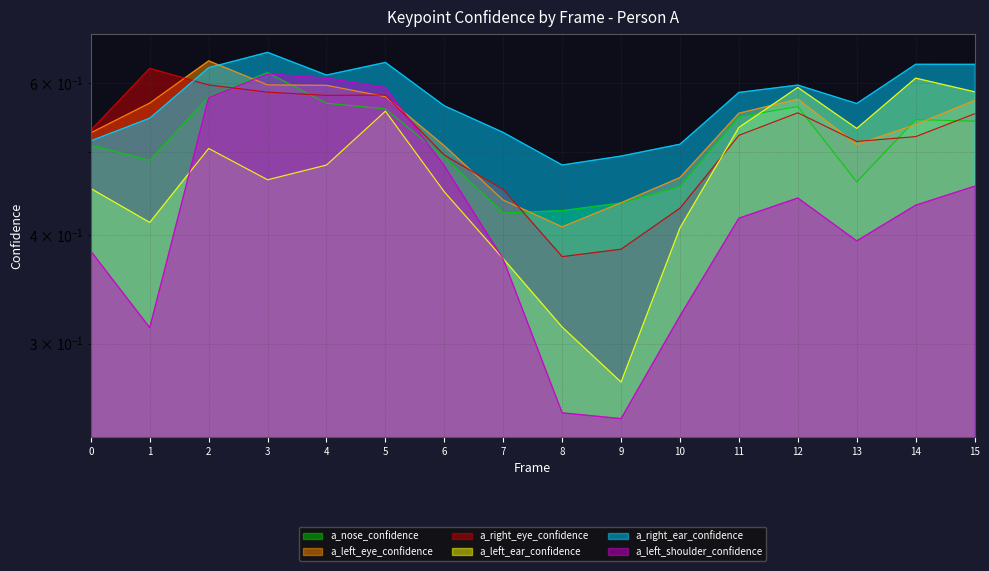

How many lines are shown in the chart?

6